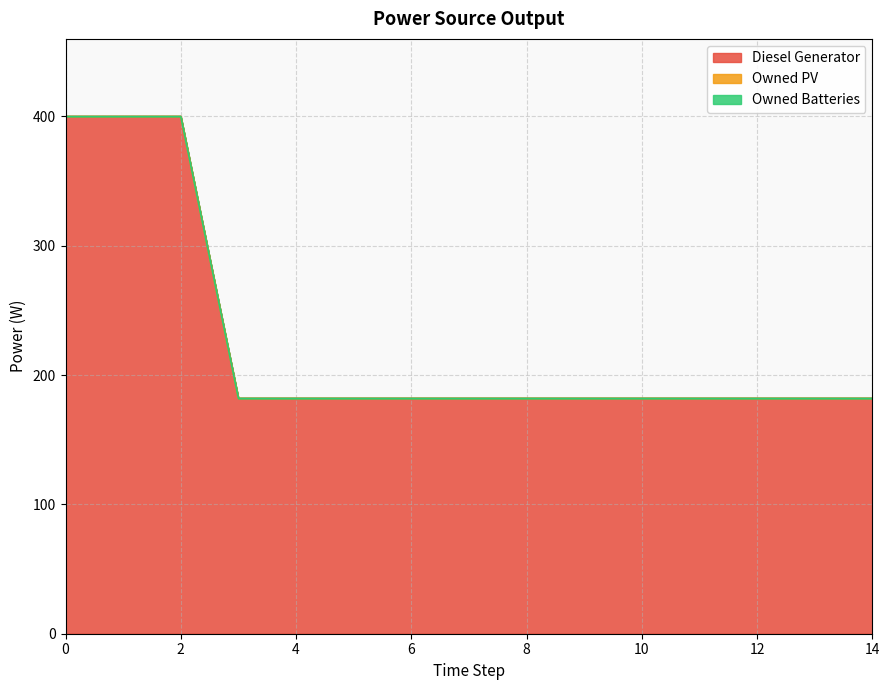

Which has a higher value, 11 or 5?

11